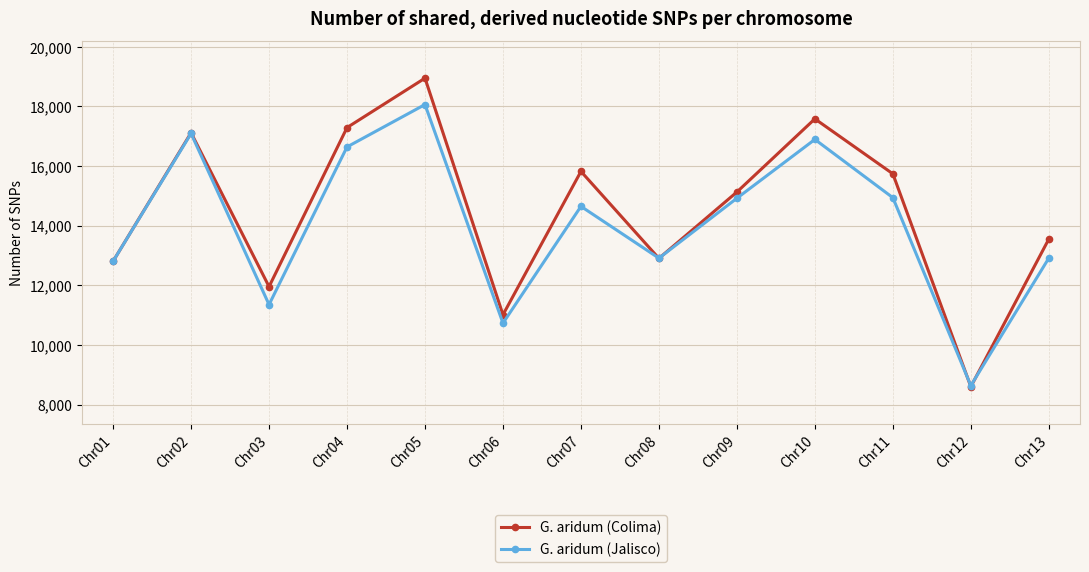

True or false: G. aridum (Jalisco) has a value of 16643 at Chr04.

True